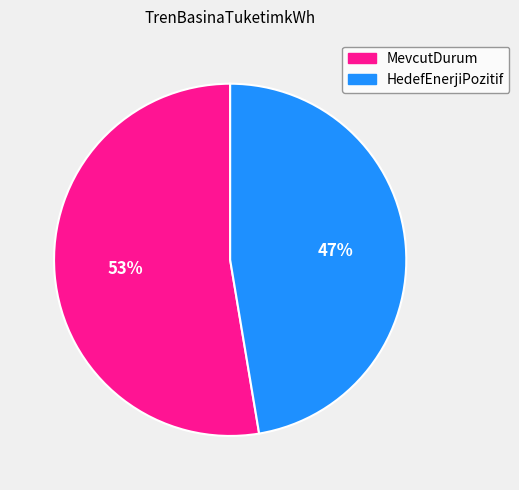

Does HedefEnerjiPozitif represent more than half of the total?

No